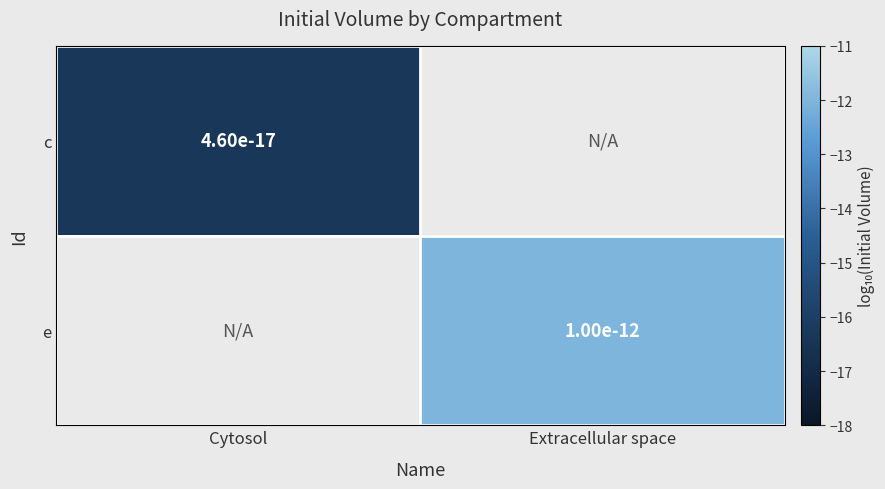

Count the number of categories in the chart.

2